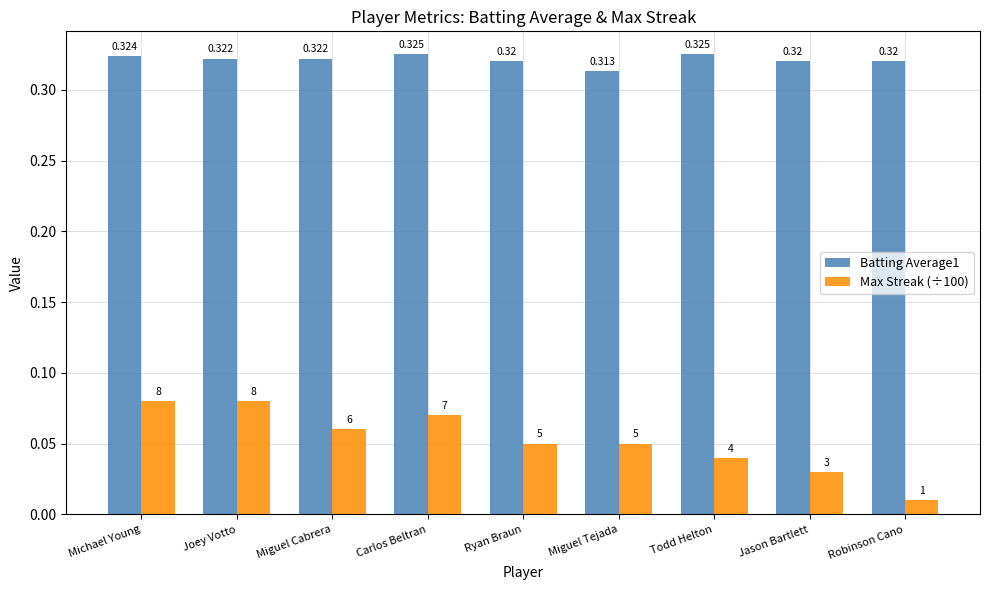

Is the value of Max Streak (÷100) at Todd Helton greater than the value of Batting Average1 at Joey Votto?

No